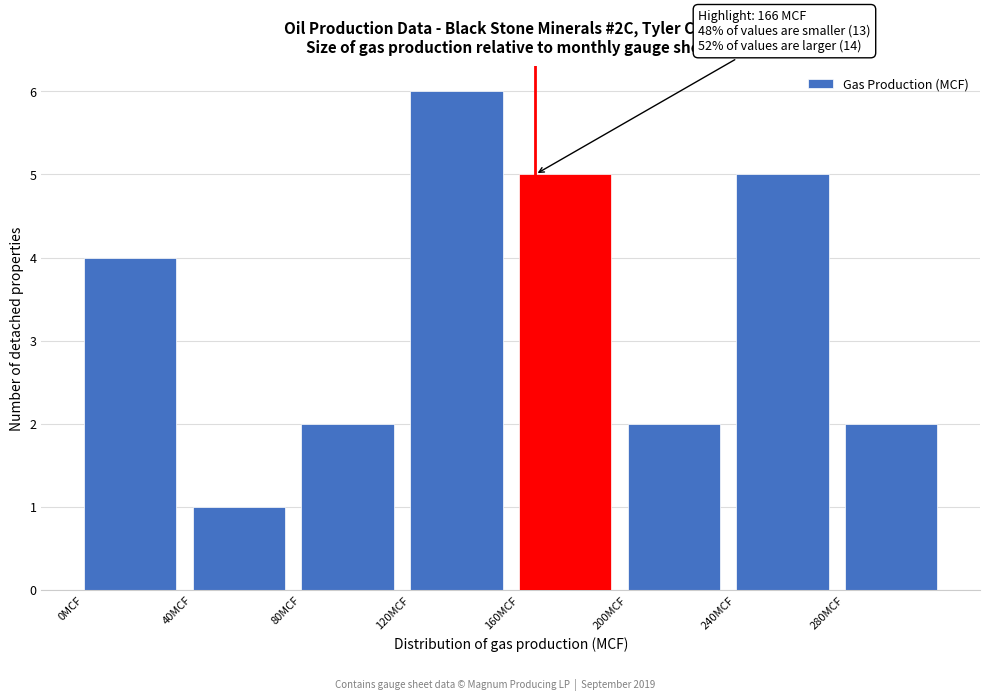

Which range on the x-axis has the tallest bar?

120 to 160